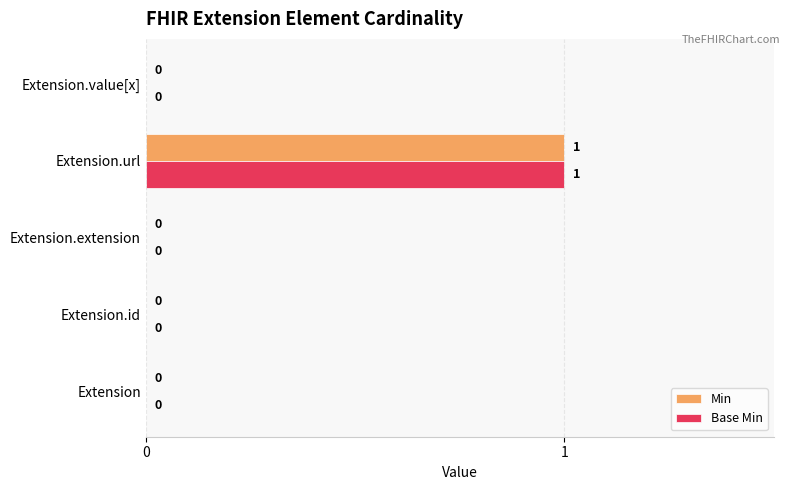

True or false: Base Min has a value of 0 at Extension.

True